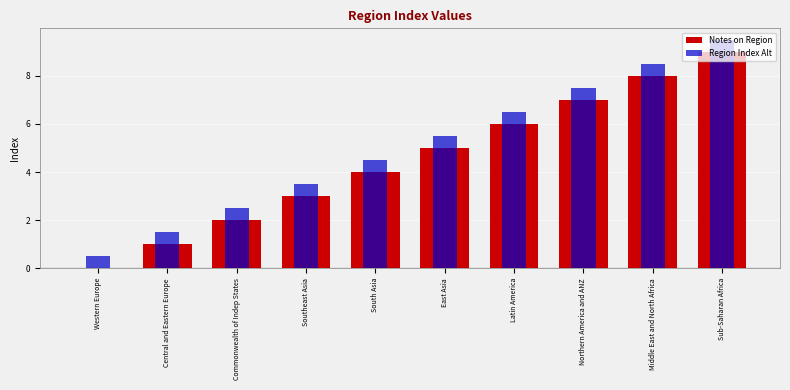

Reading left to right, what are all the values shown in this chart?

Notes on Region: 0.0	1.0	2.0	3.0	4.0	5.0	6.0	7.0	8.0	9.0
Region Index Alt: 0.5	1.5	2.5	3.5	4.5	5.5	6.5	7.5	8.5	9.5